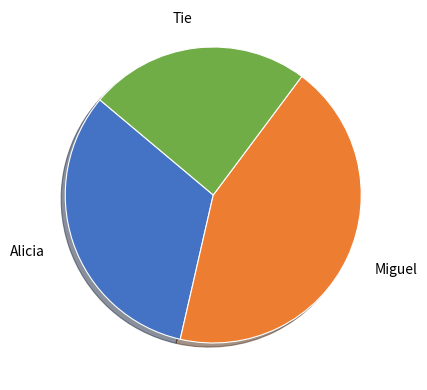

Count the number of slices in the pie.

3